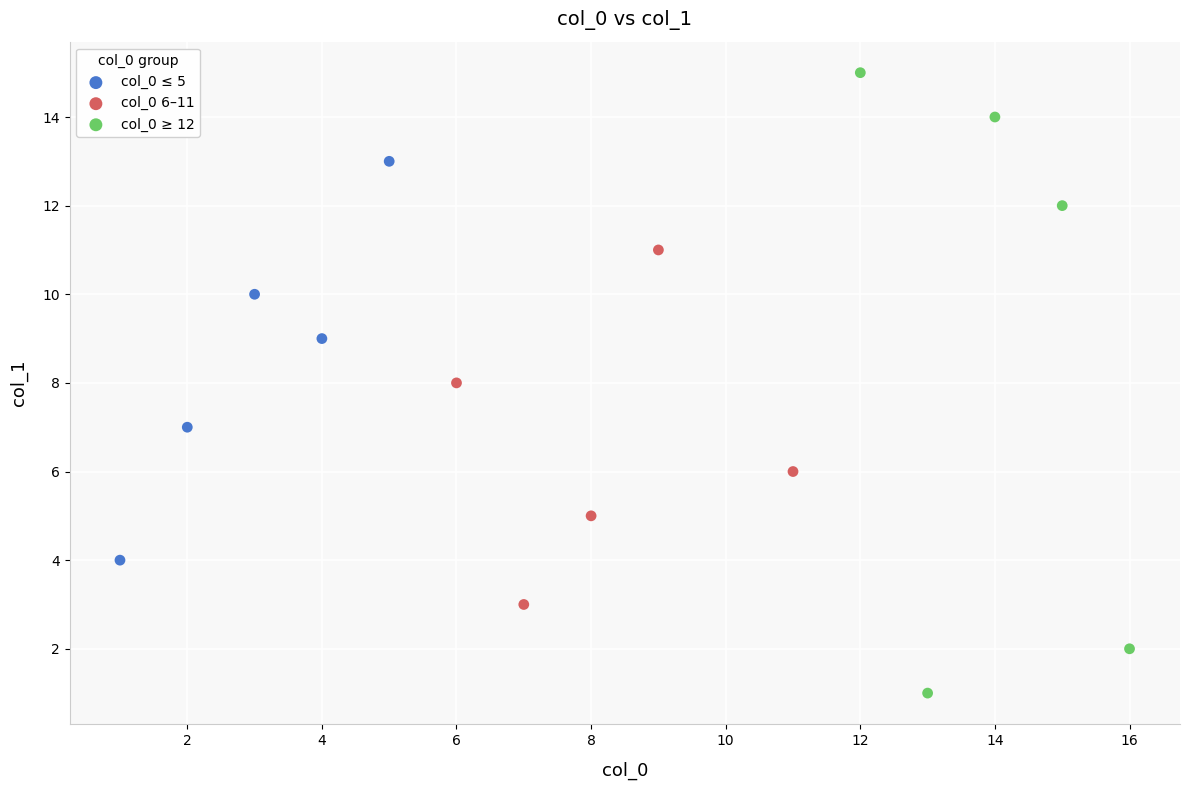

Which series contains the lowest Y value?

col_0 ≥ 12